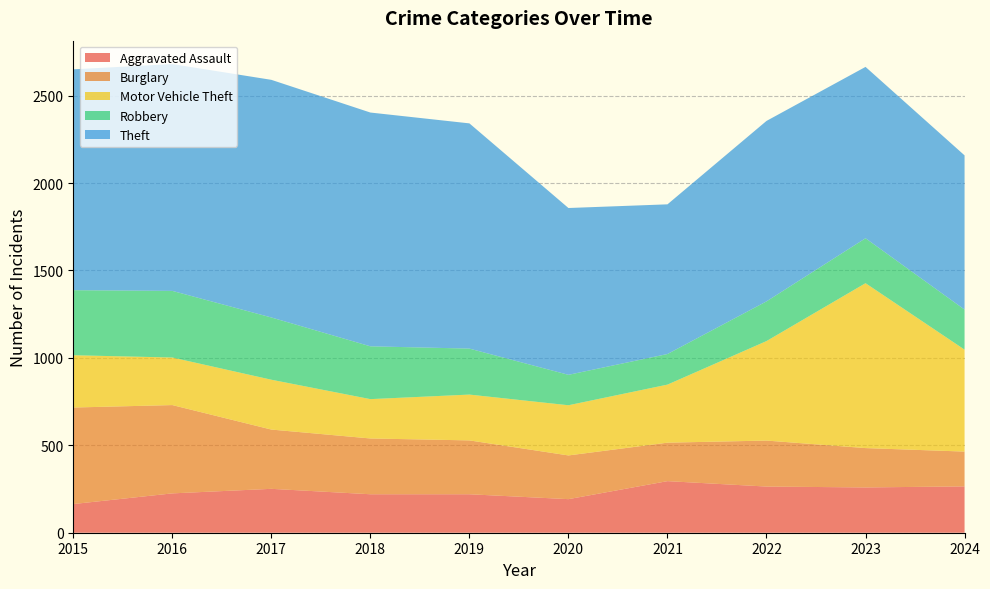

Reading right to left, what are all the values shown in this chart?

Aggravated Assault: 2024=265	2023=259	2022=264	2021=295	2020=192	2019=220	2018=220	2017=251	2016=225	2015=164
Burglary: 2024=199	2023=225	2022=263	2021=220	2020=250	2019=308	2018=319	2017=339	2016=505	2015=552
Motor Vehicle Theft: 2024=583	2023=943	2022=569	2021=332	2020=287	2019=262	2018=225	2017=285	2016=272	2015=299
Robbery: 2024=229	2023=257	2022=227	2021=175	2020=174	2019=263	2018=302	2017=356	2016=381	2015=372
Theft: 2024=882	2023=980	2022=1032	2021=856	2020=954	2019=1288	2018=1337	2017=1359	2016=1297	2015=1263